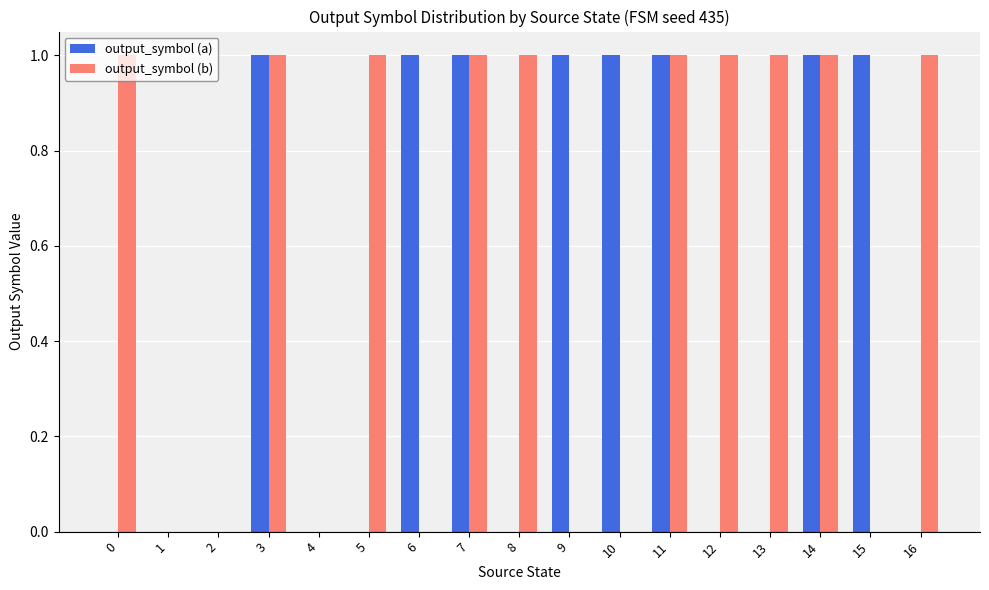

Between 6 and 7, which series saw the biggest shift?

output_symbol (b)